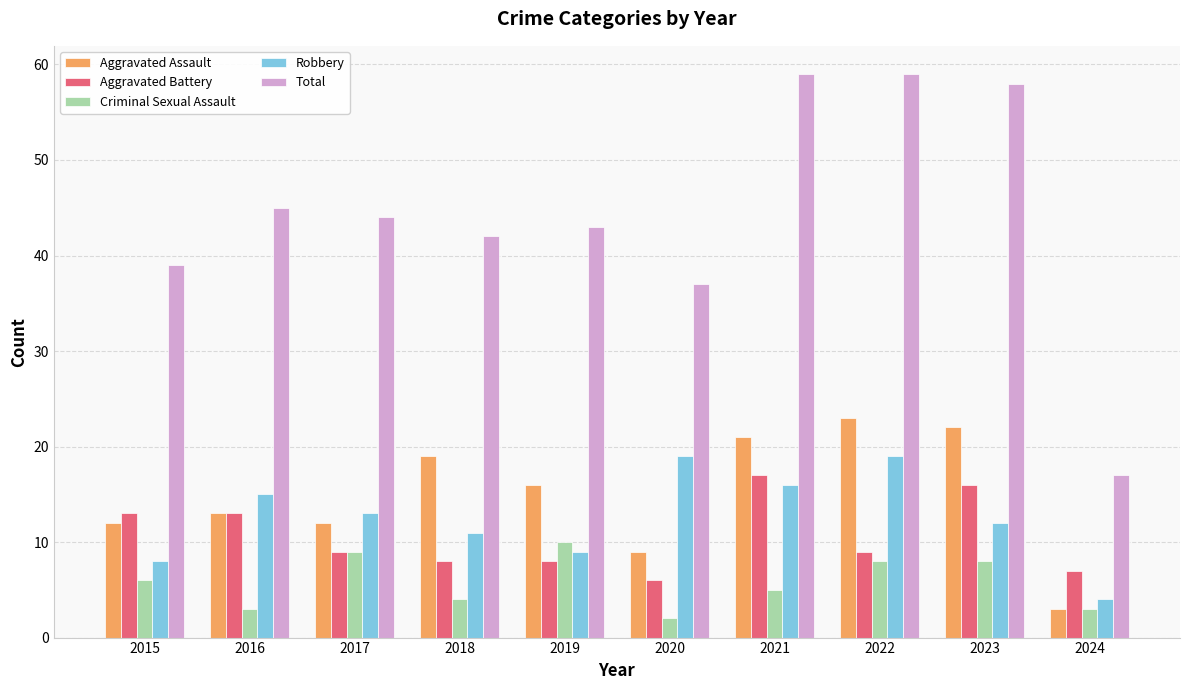

Rank the series at 2019 from highest to lowest value.

Total, Aggravated Assault, Criminal Sexual Assault, Robbery, Aggravated Battery